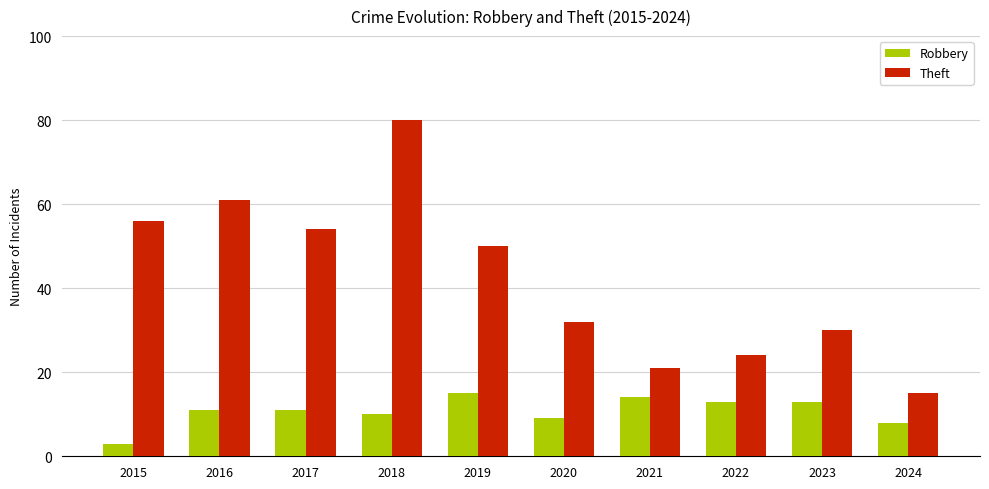

What is the value of the Theft bar at the 4th from the left?

80